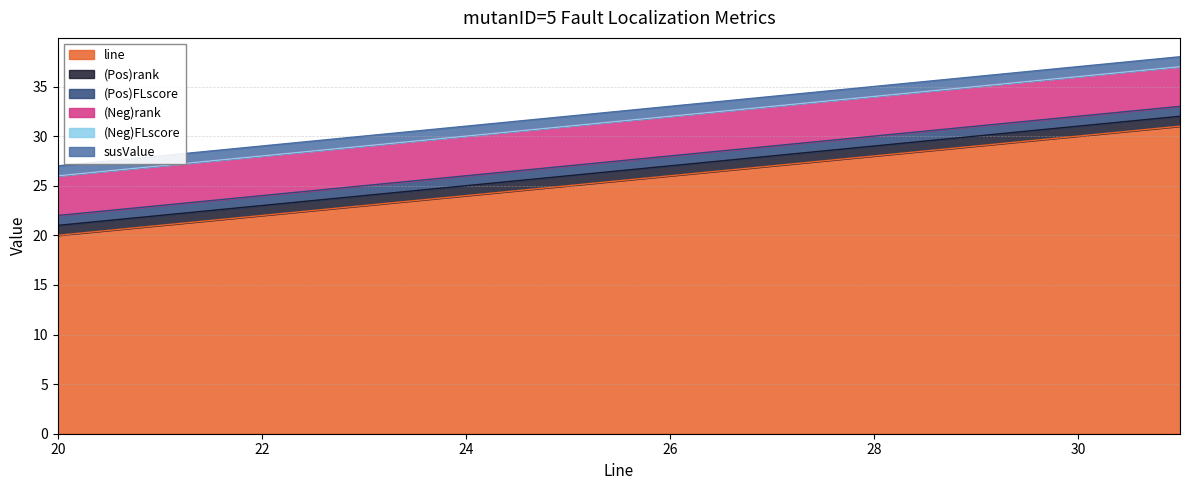

What is the total value across all series at 30?

37